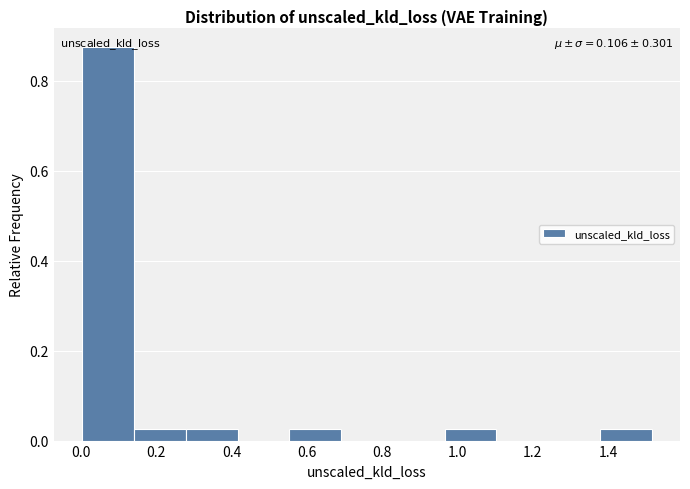

Over which range of the x-axis is the bar tallest?

0.00 to 0.14